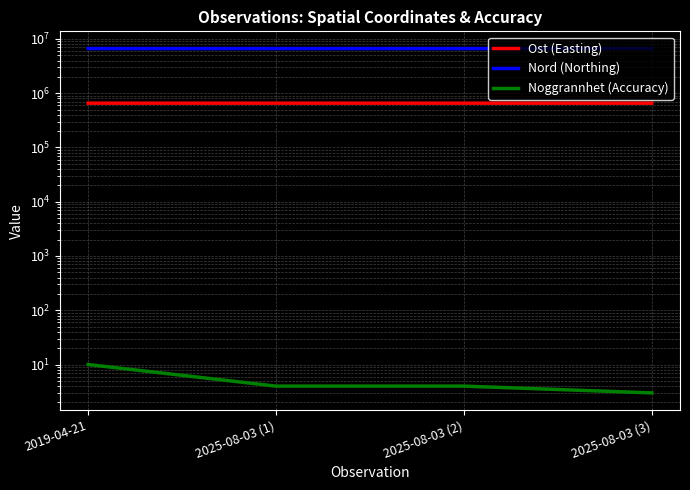

What is the label of the 3rd point from the left?

2025-08-03 (2)